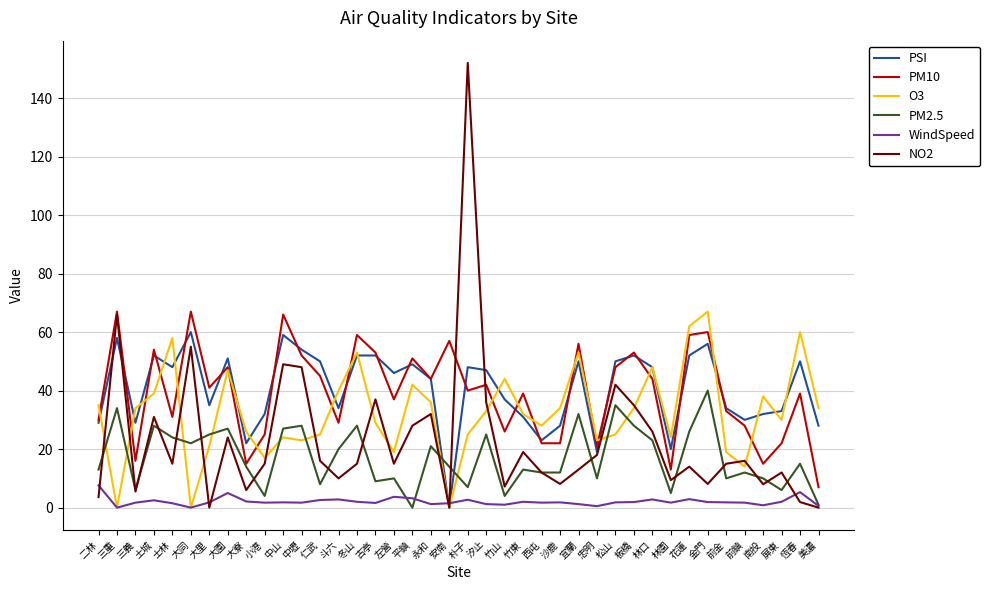

Rank the series at 左營 from lowest to highest value.

WindSpeed, PM2.5, NO2, O3, PM10, PSI